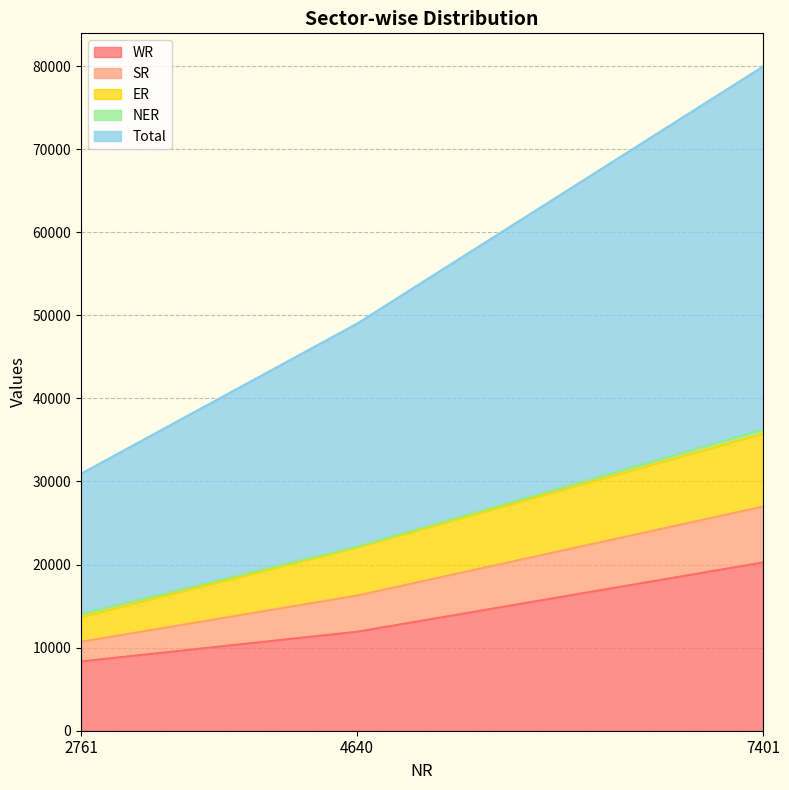

What is the maximum value shown in the chart?

79949